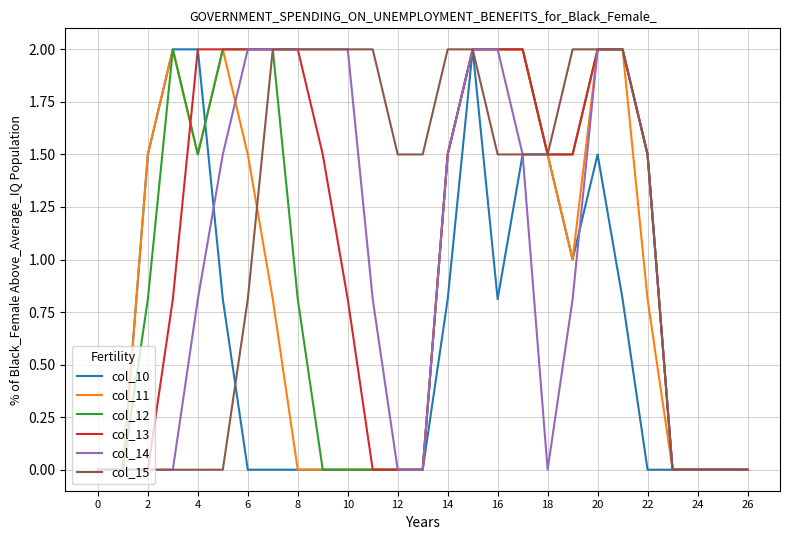

What is the greatest value displayed?

2.0